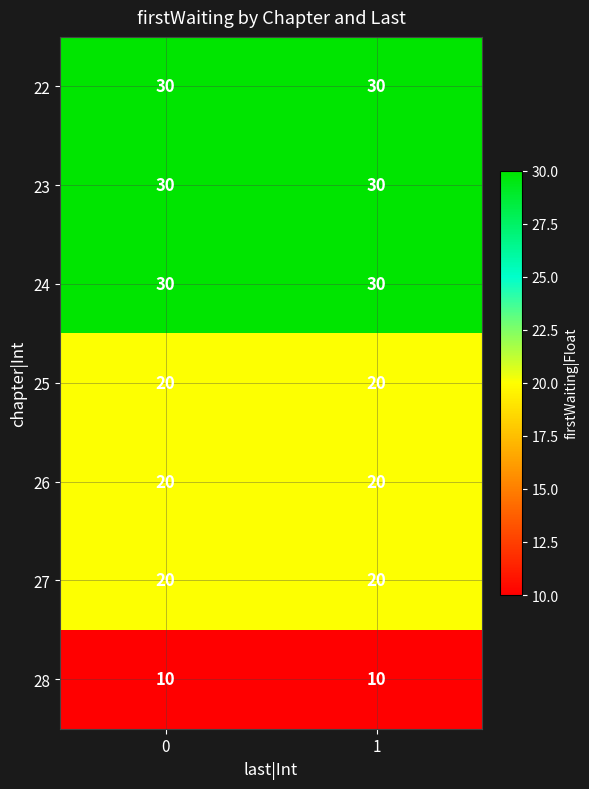

What is the minimum value for 23?

30